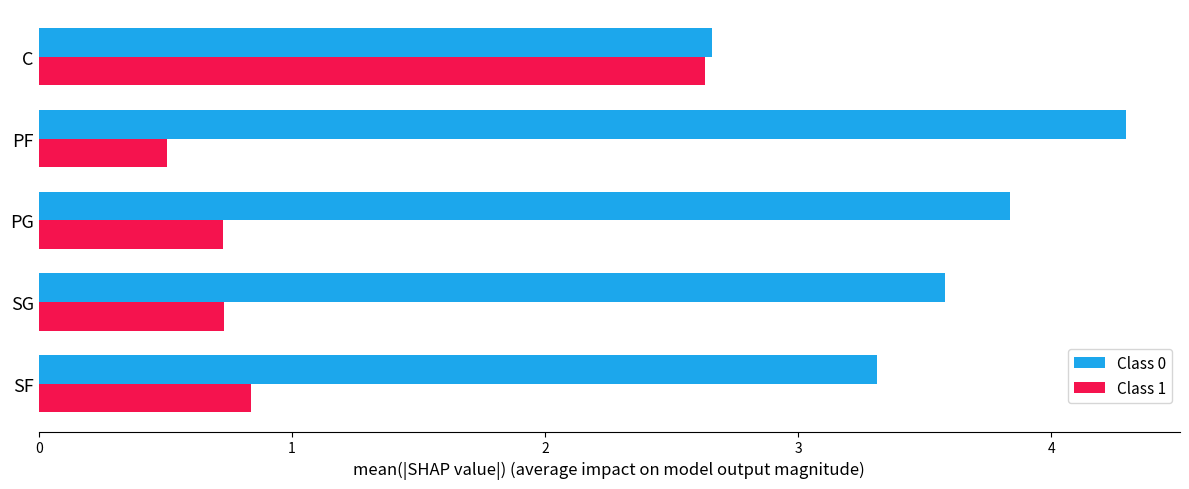

List the series in order of their peak value, lowest first.

Class 1, Class 0